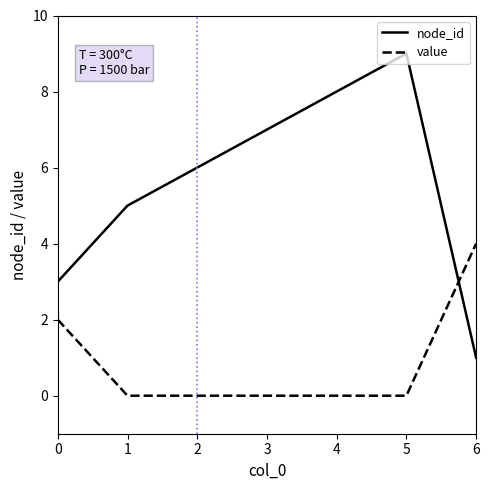

Rank the series at 5 from lowest to highest value.

value, node_id